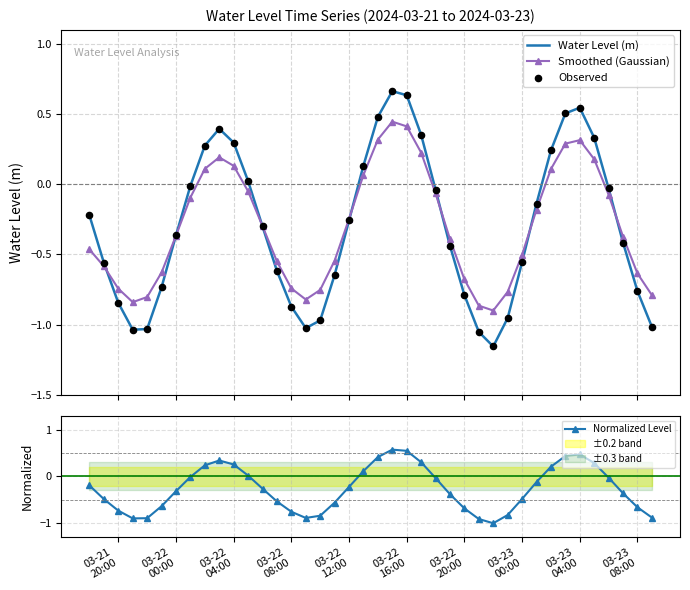

Which series has the largest Y range (max minus min)?

Water Level (m)